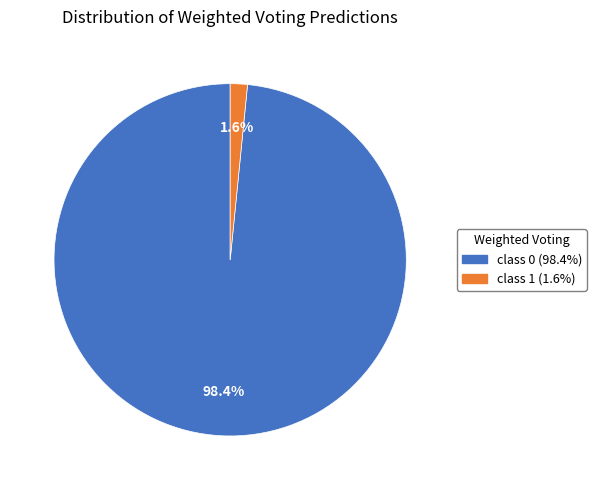

What is the largest slice in the pie chart?

class 0